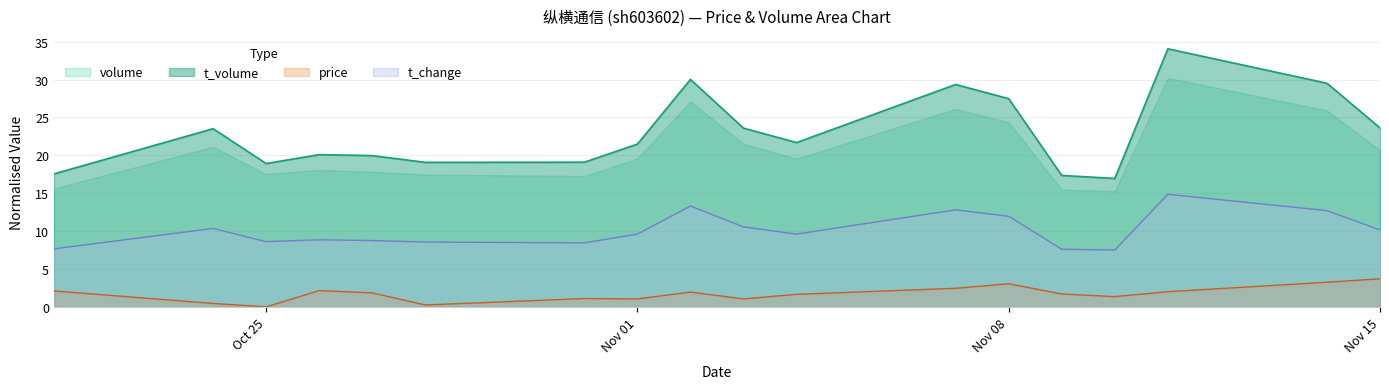

The value of volume at 2022-10-28 is 13.3. True or false?

False